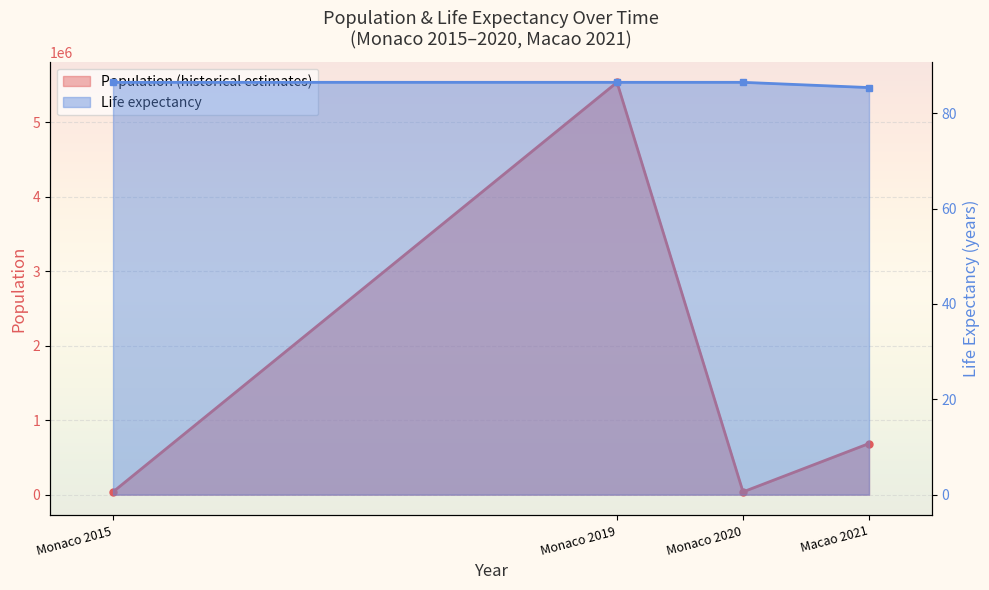

Which has a higher value, Monaco 2020 or Monaco 2015?

Monaco 2015